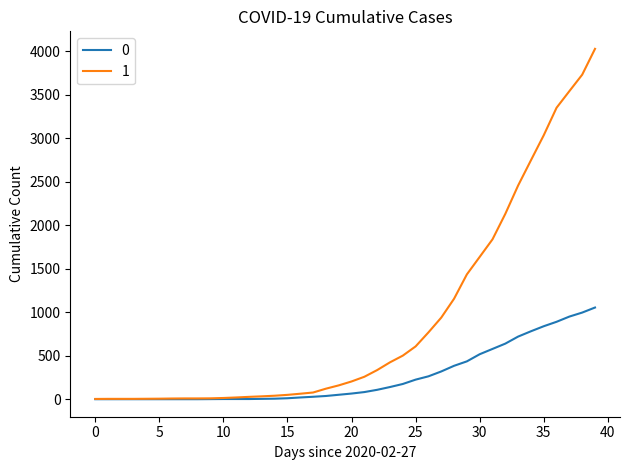

Rank the series by their average value, from highest to lowest.

1, 0